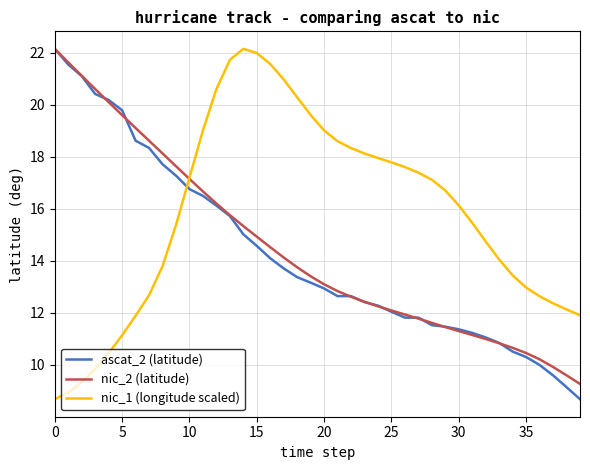

What is the lowest value of the nic_2 (latitude) series?

9.3